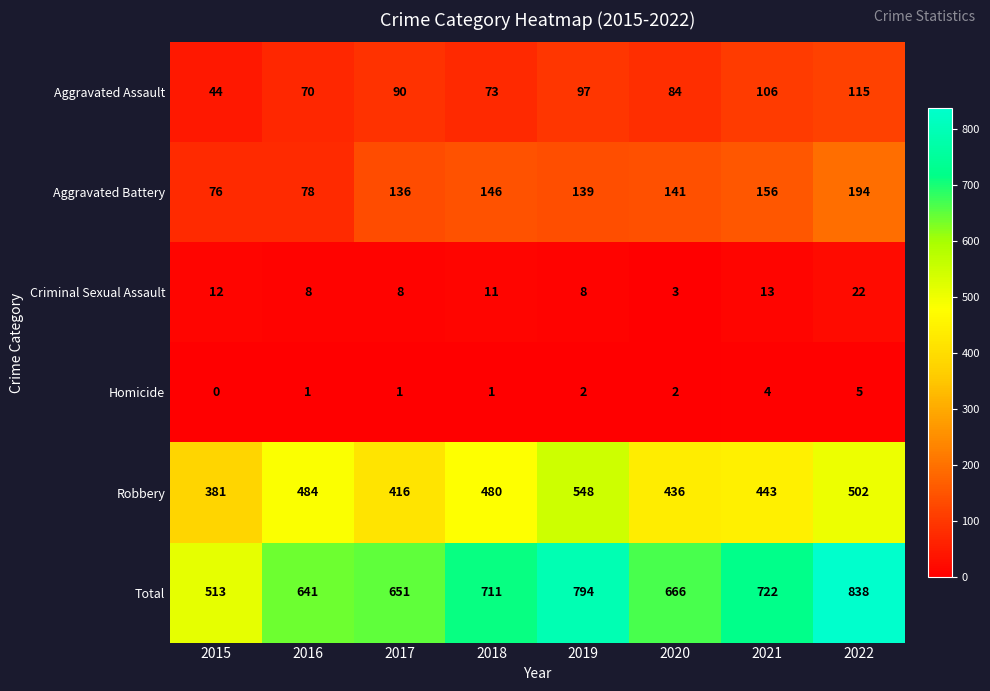

True or false: Aggravated Assault has a value of 36 at 2019.

False